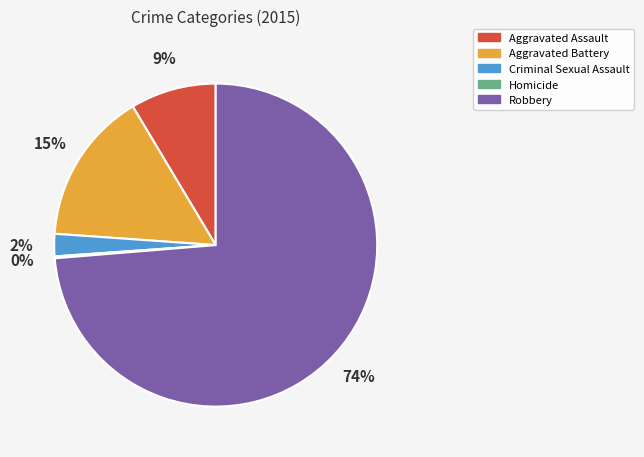

Which has a higher value, Aggravated Assault or Aggravated Battery?

Aggravated Battery